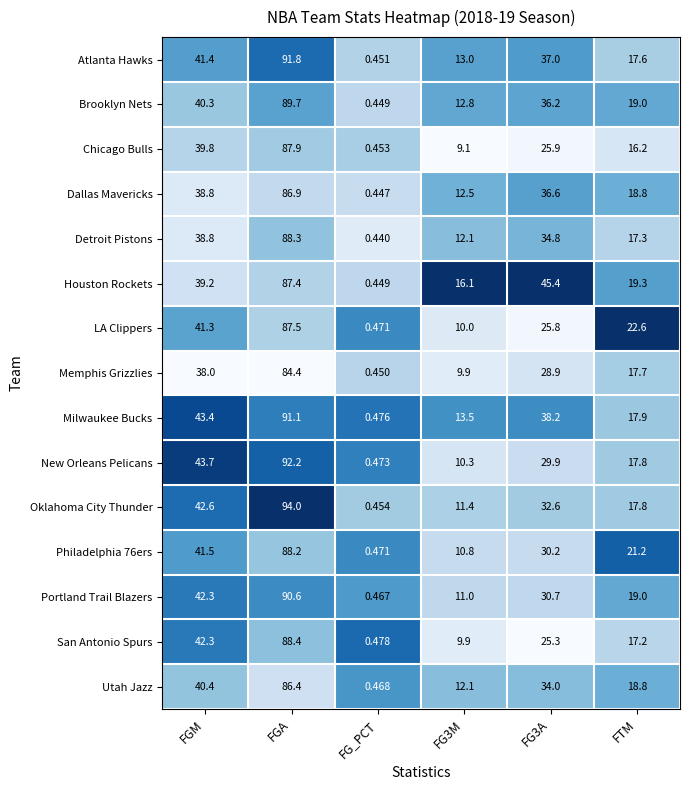

At which label is Memphis Grizzlies closest to 42?

FGM